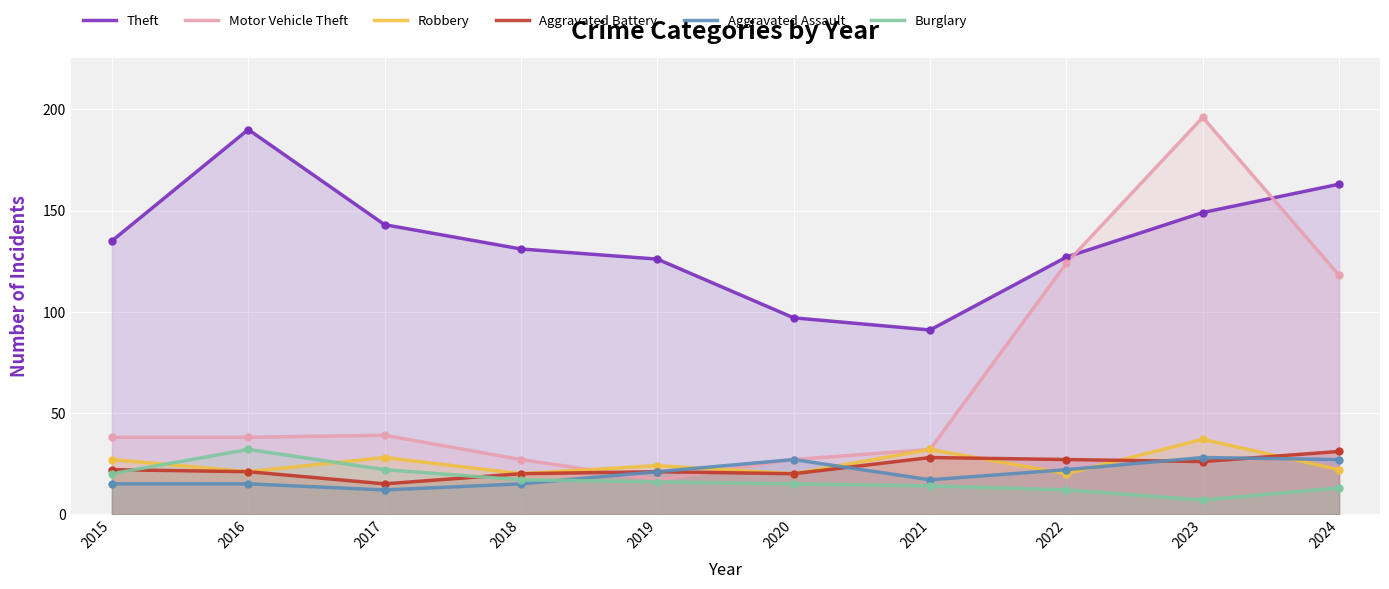

What are all the series names shown in the legend?

Theft, Motor Vehicle Theft, Robbery, Aggravated Battery, Aggravated Assault, Burglary